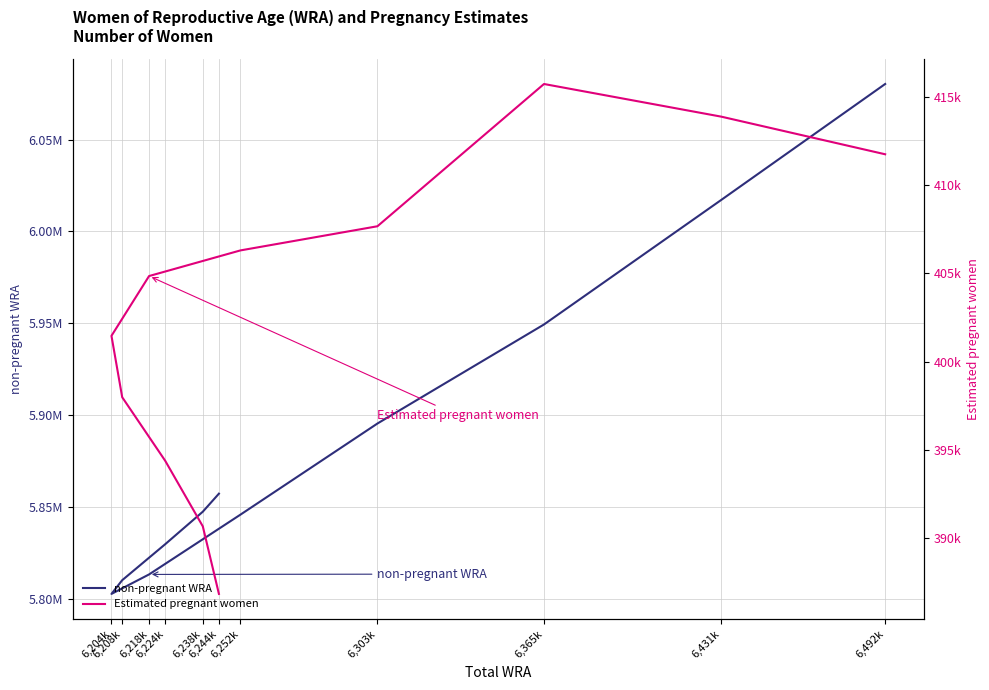

At which label is Estimated pregnant women closest to 401289?

6,204k